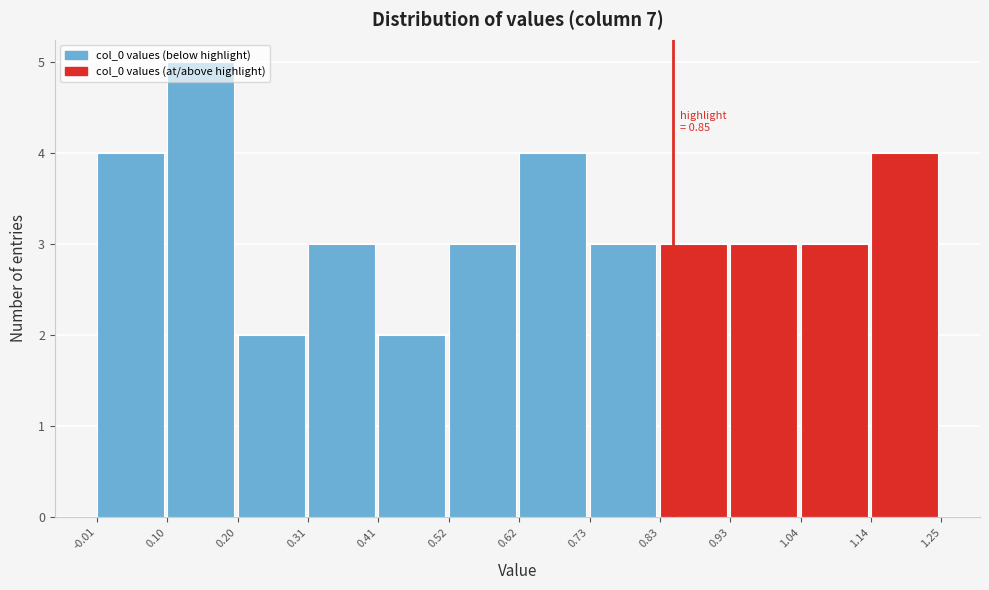

Which range on the x-axis has the tallest bar?

0.10 to 0.20